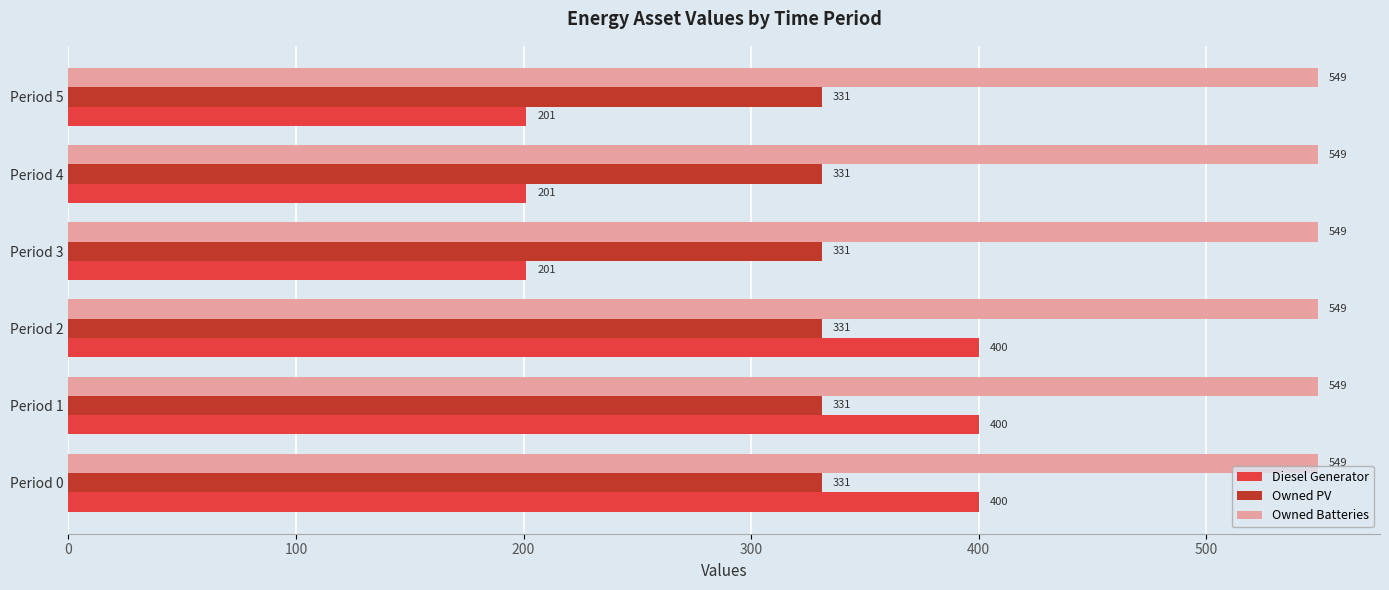

What is the difference between the Diesel Generator values at Period 0 and Period 5?

199